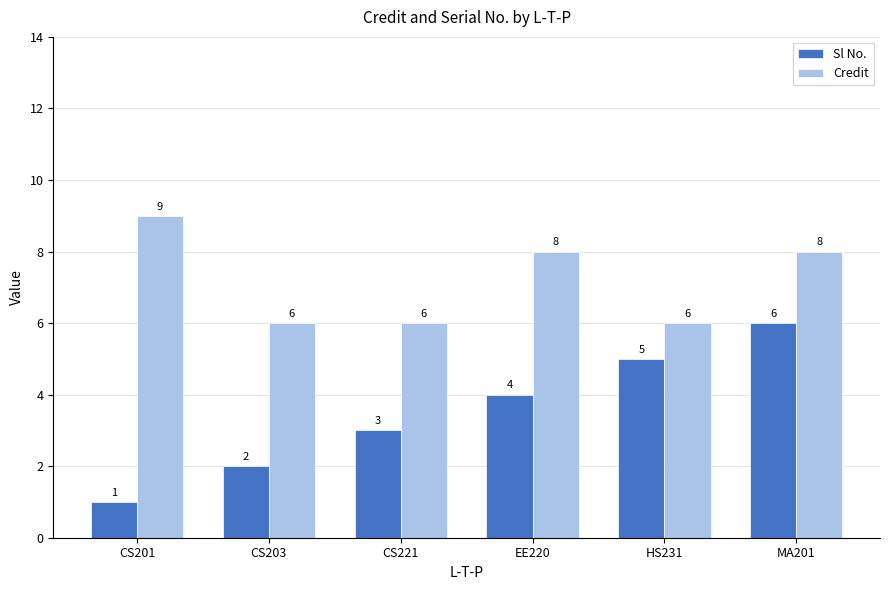

What is the sum of all Credit values?

43